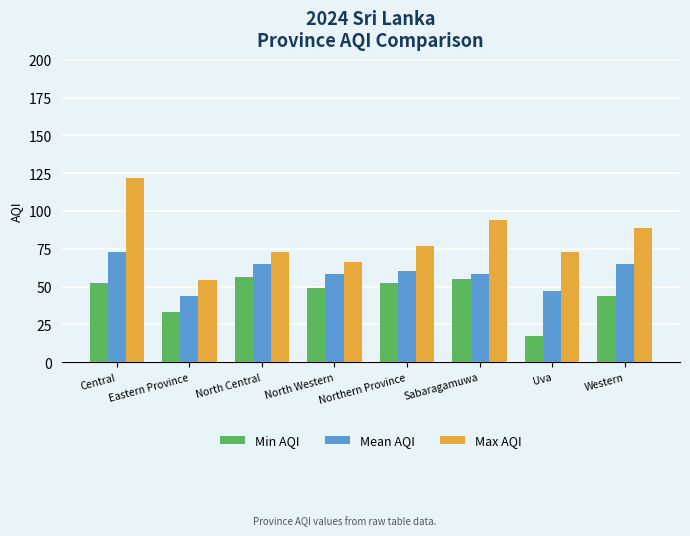

Which series has the largest total across all categories?

Max AQI